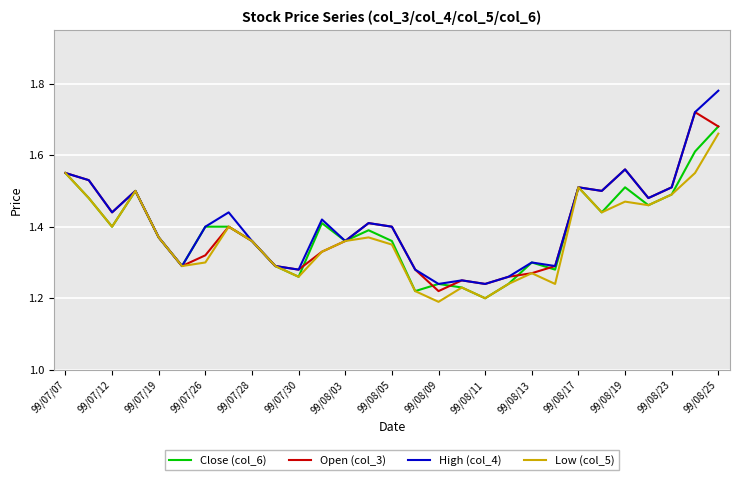

What are all the series names shown in the legend?

Close (col_6), Open (col_3), High (col_4), Low (col_5)